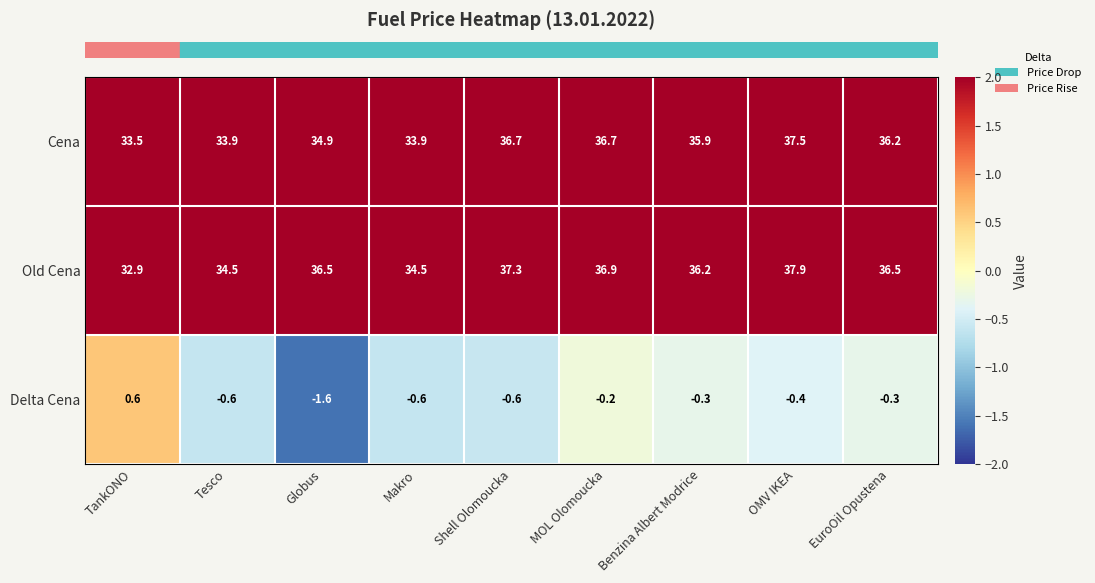

Which series has the largest total across all categories?

Old Cena